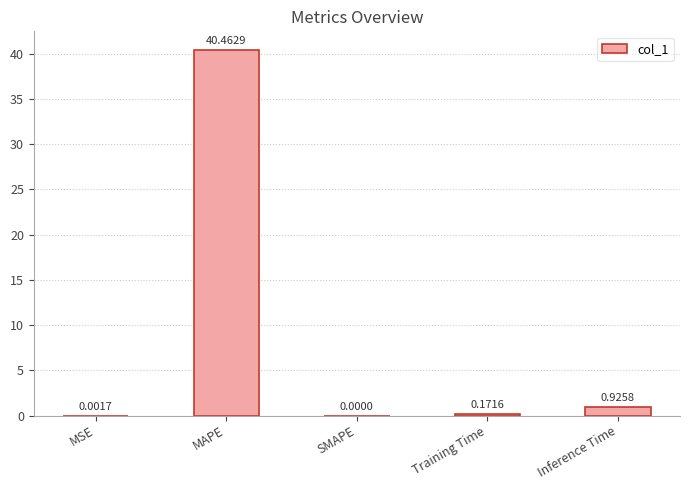

Where is the data nearest to the value 20?

Inference Time